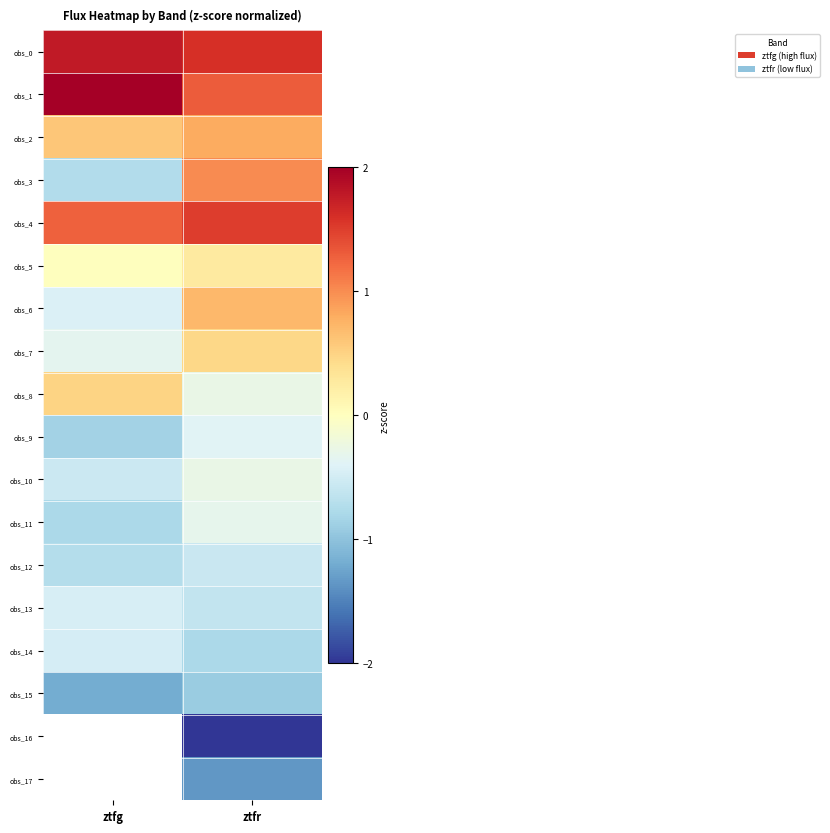

Where does the obs_7 series first go above 0?

ztfr